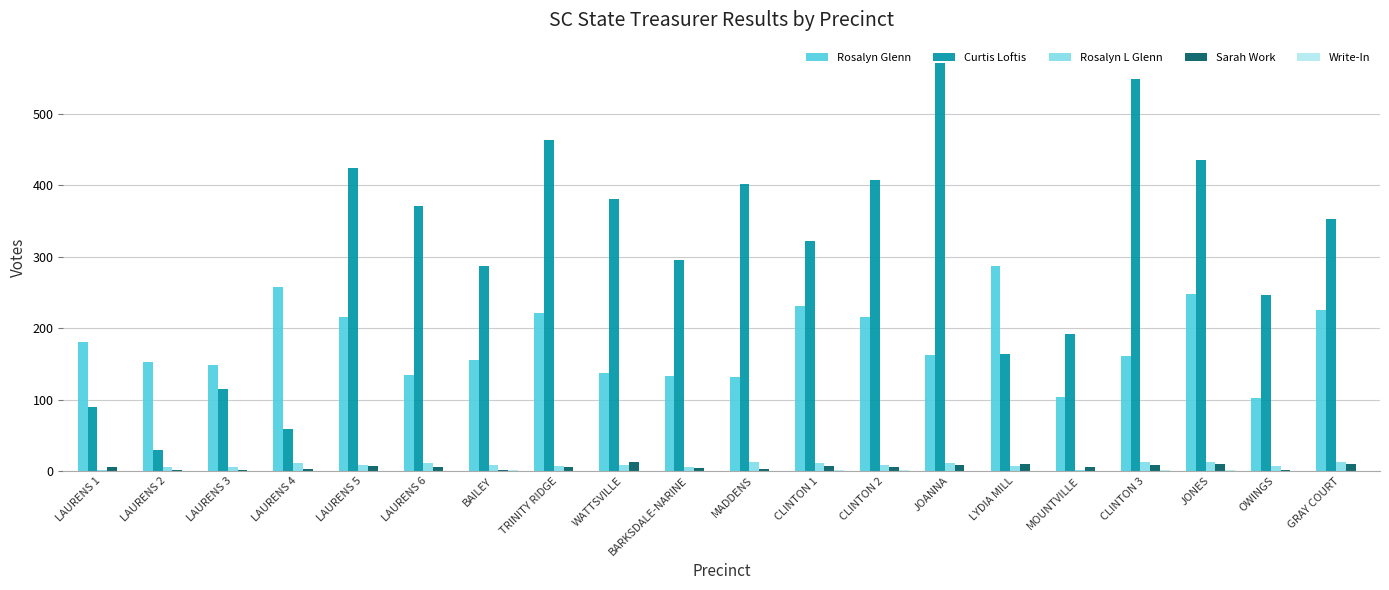

How many data points does each series have?

20